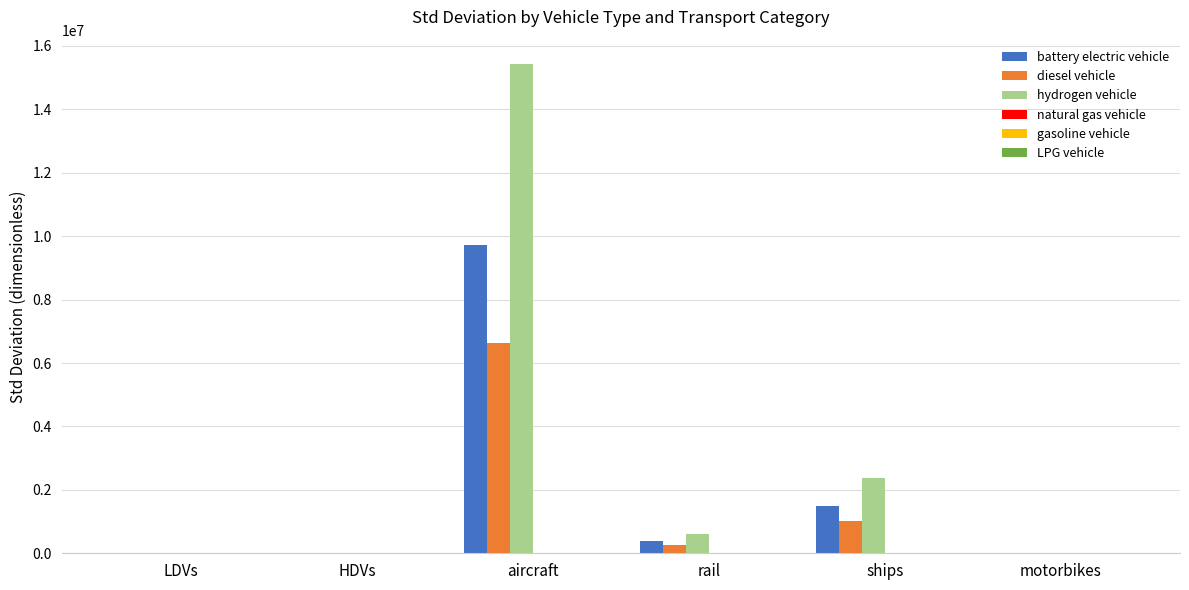

At which label is hydrogen vehicle closest to 7714073?

ships